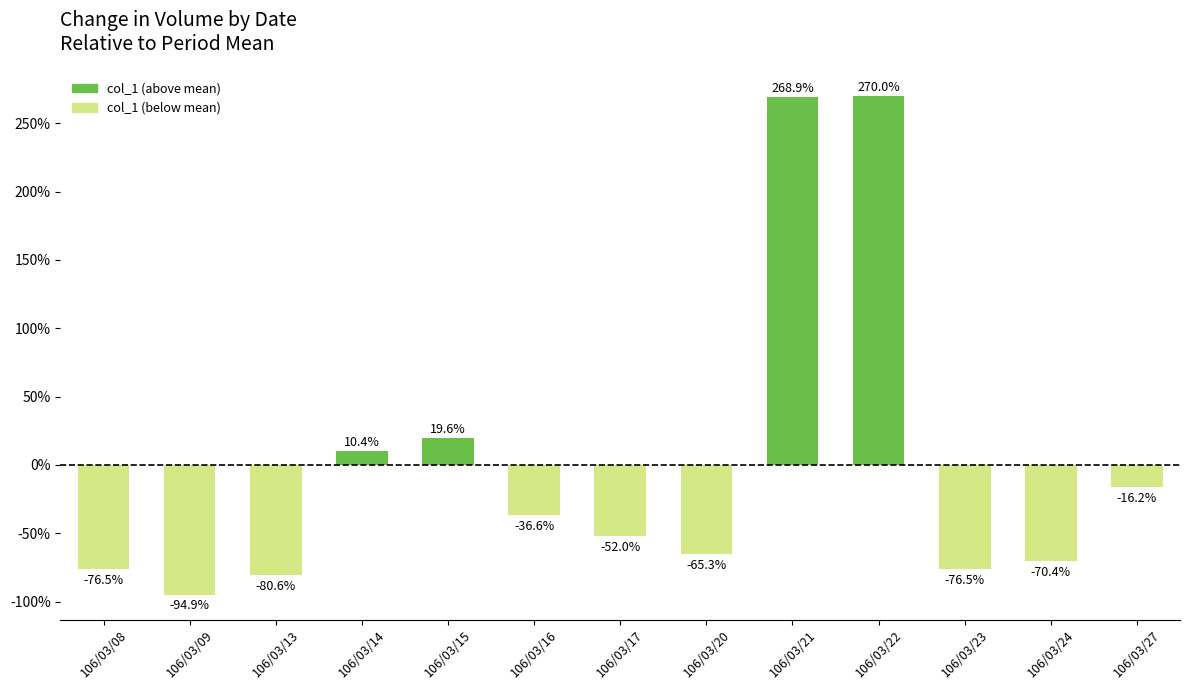

Is it true that the value at 106/03/24 is -98.3?

False